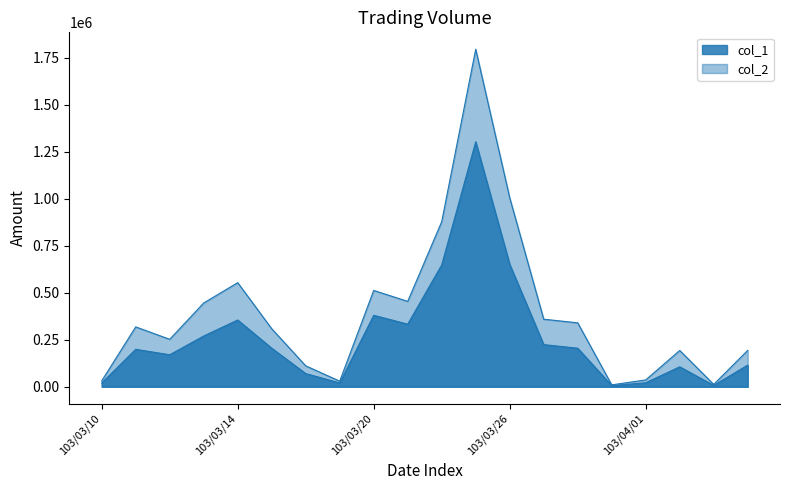

Reading left to right, transcribe all the data shown in this chart.

col_1: 20000	199000	170000	270000	355000	205000	70000	20000	380000	333000	648000	1303000	651000	224000	205000	6000	21000	106000	7000	115000
col_2: 31400	318400	252300	445550	553600	308500	111300	29600	512300	454030	878110	1795350	1005060	359250	340050	9960	36330	192990	12550	193450